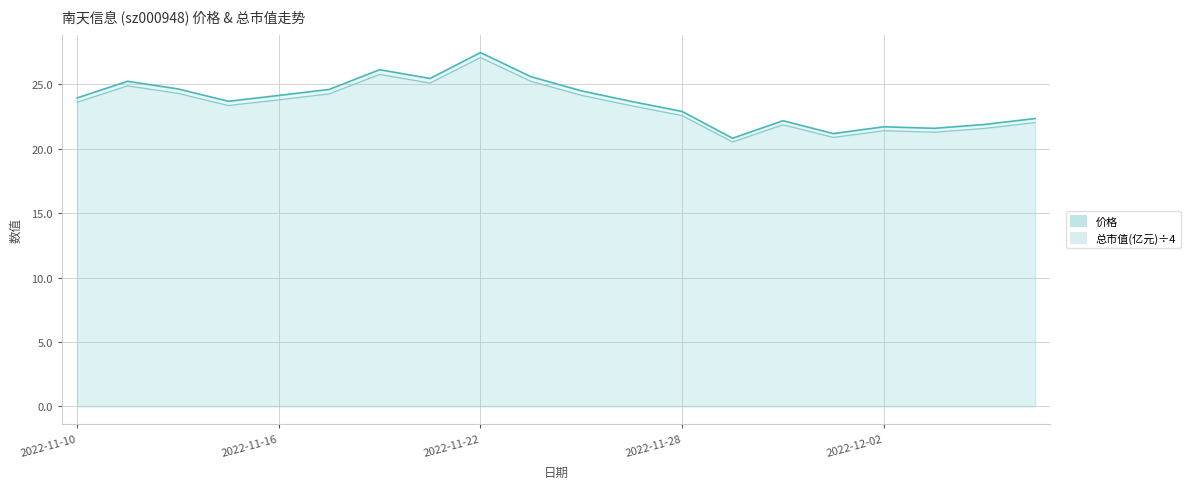

The value of 价格 at 2022-11-28 is 22.9. True or false?

True